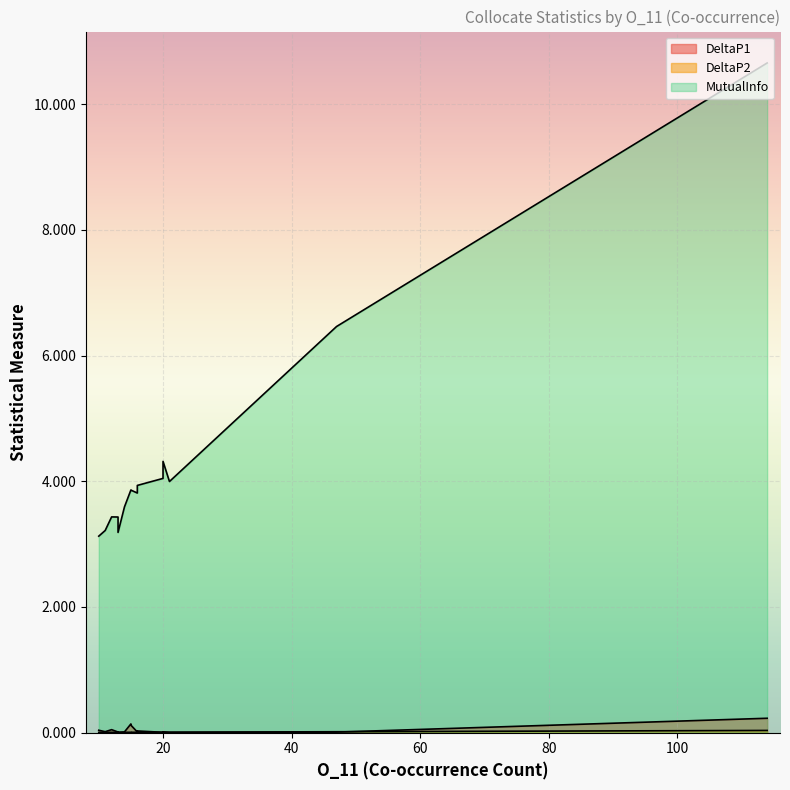

True or false: DeltaP2 has a value of 0.0 at 20.

True